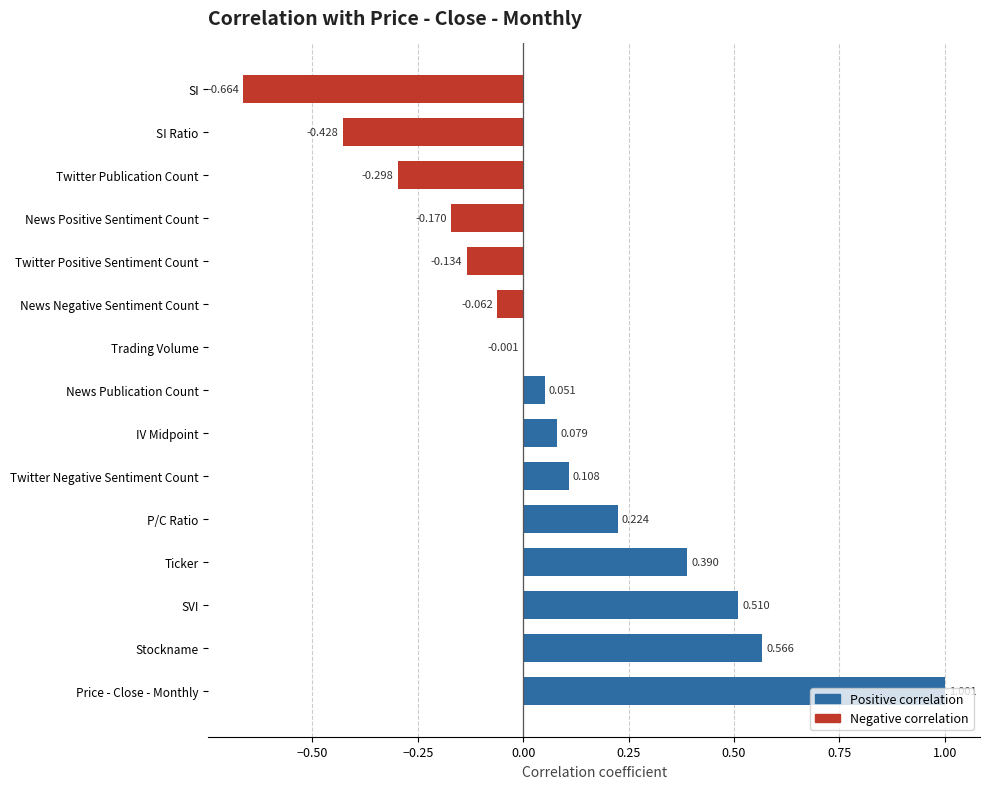

How many data points does each series have?

15